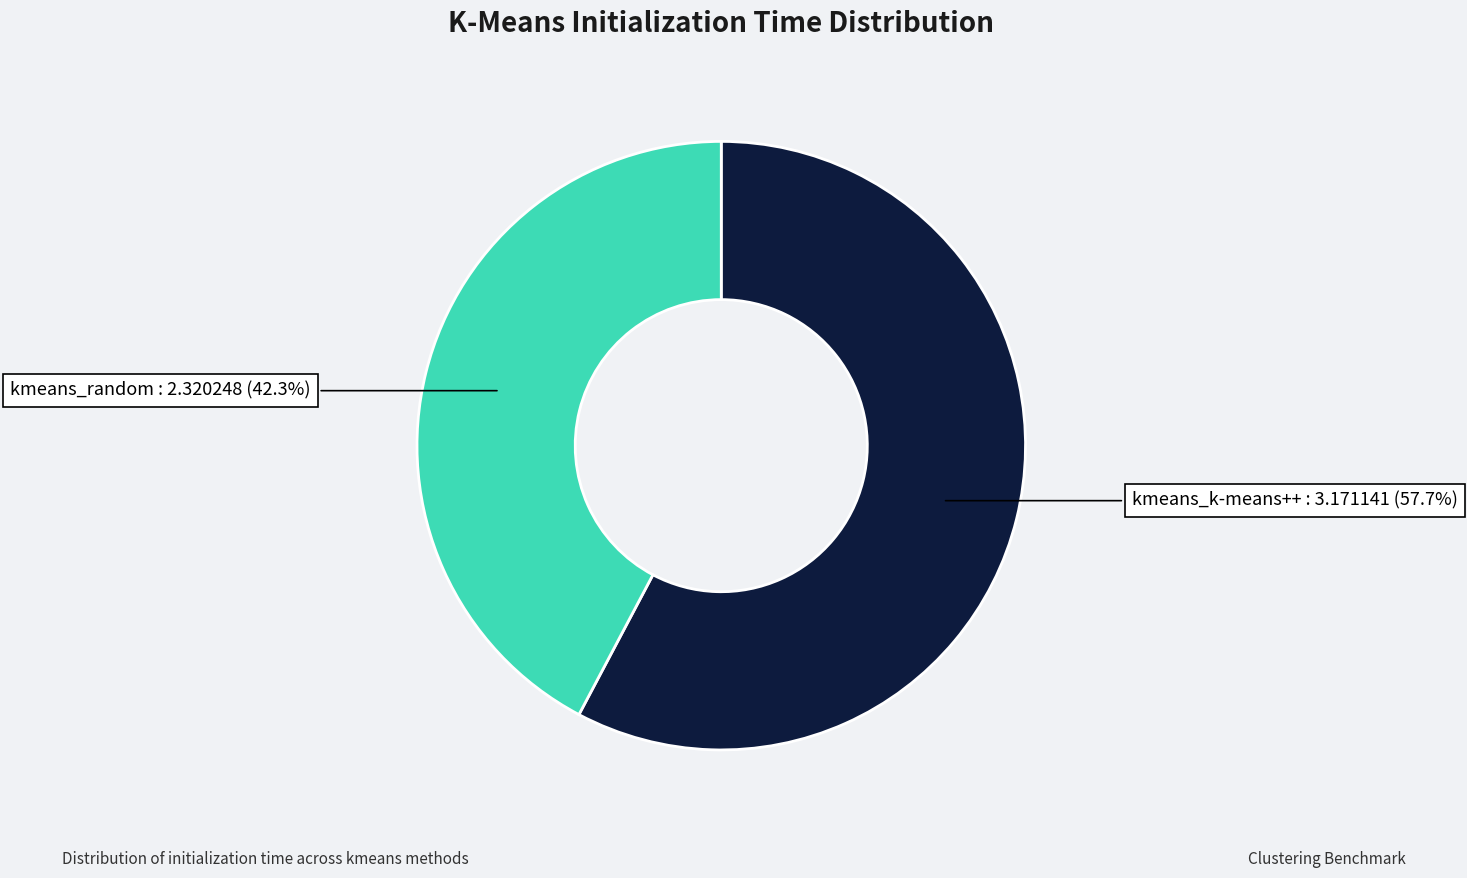

Is there any slice that represents more than half of the pie?

Yes